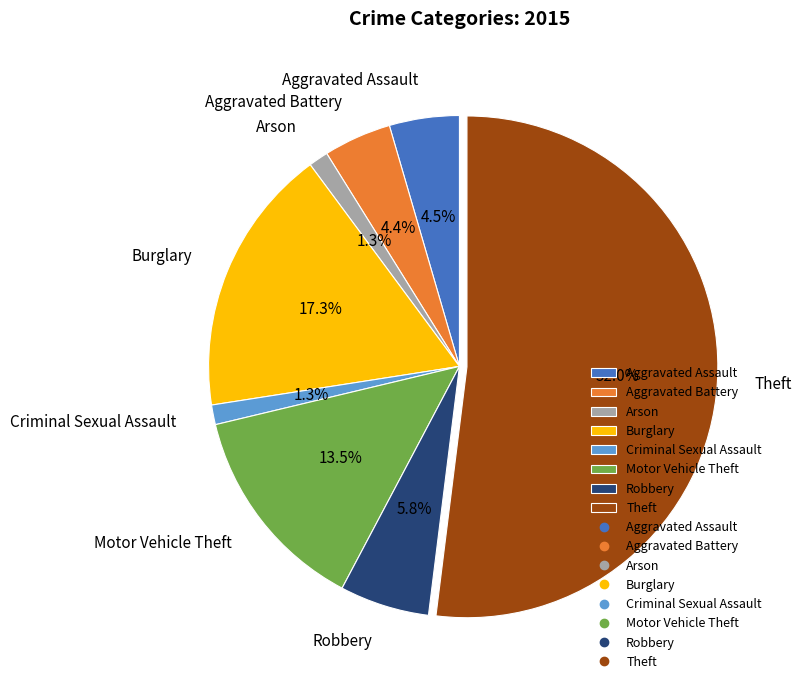

How many slices are in this pie chart?

8